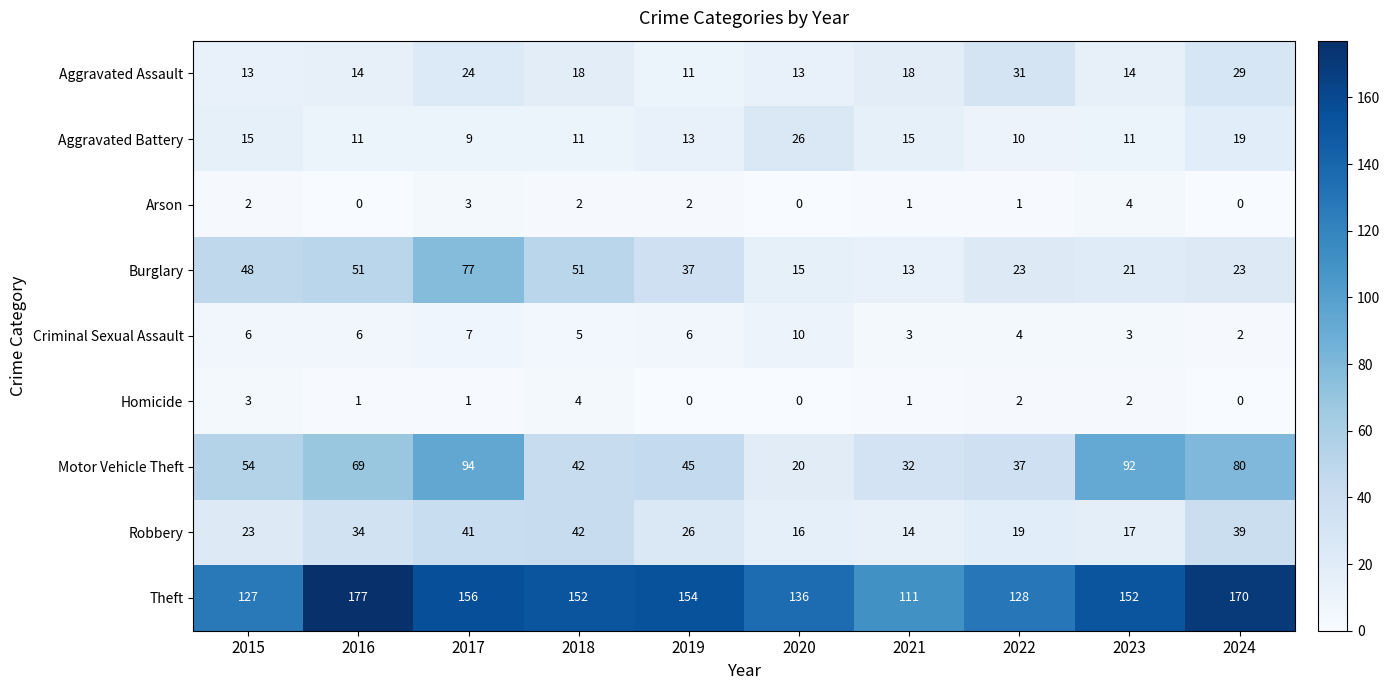

True or false: Criminal Sexual Assault has a value of 3 at 2015.

False